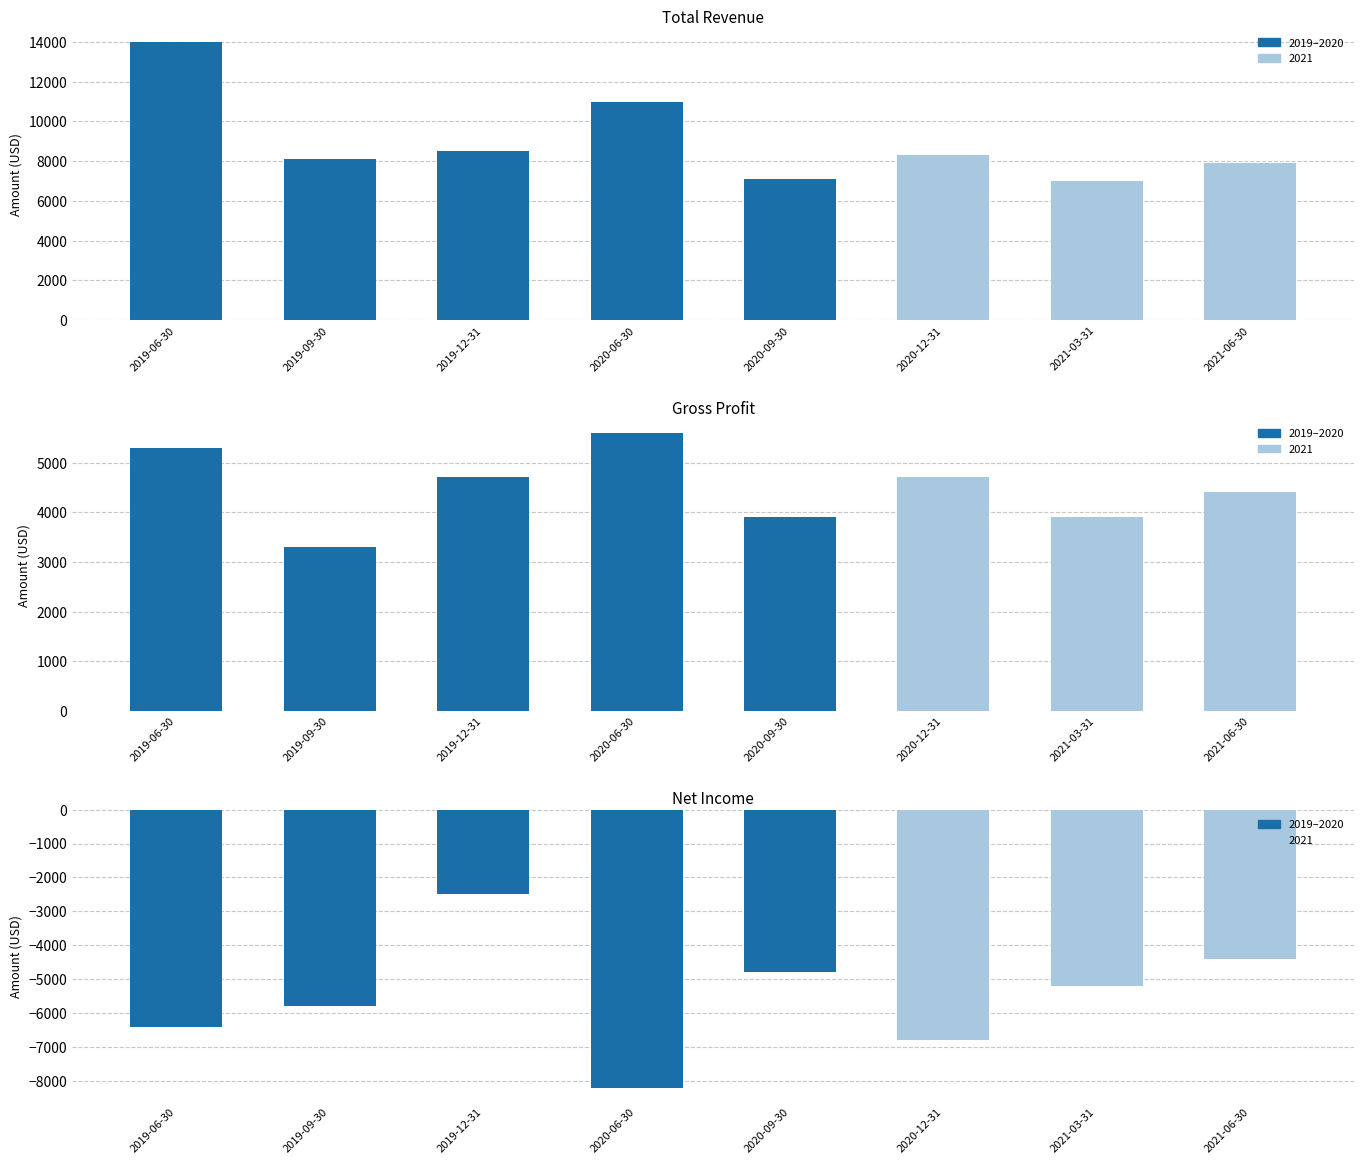

What is the spread (max minus min) of values at 2020-12-31?

15100